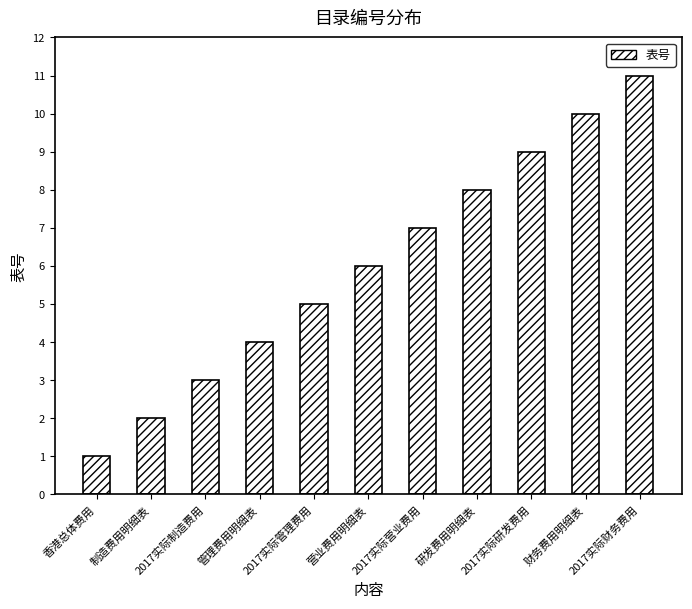

List the labels in order of value, smallest first.

香港总体费用, 制造费用明细表, 2017实际制造费用, 管理费用明细表, 2017实际管理费用, 营业费用明细表, 2017实际营业费用, 研发费用明细表, 2017实际研发费用, 财务费用明细表, 2017实际财务费用